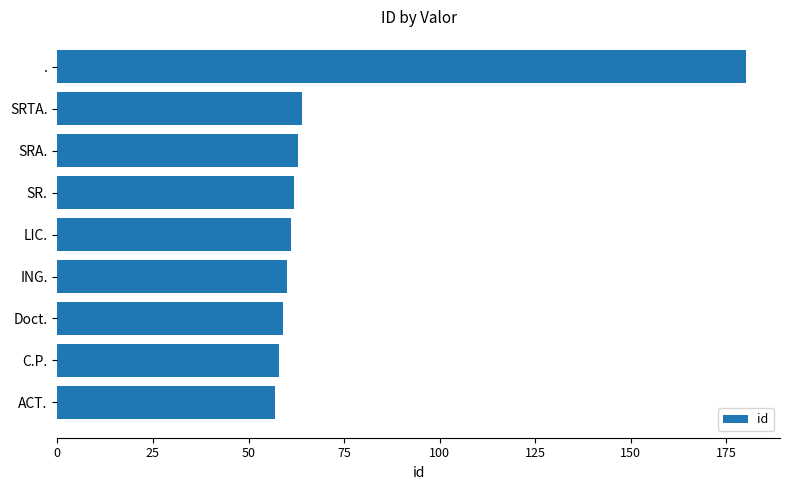

True or false: the data shows 63 at SRA..

True